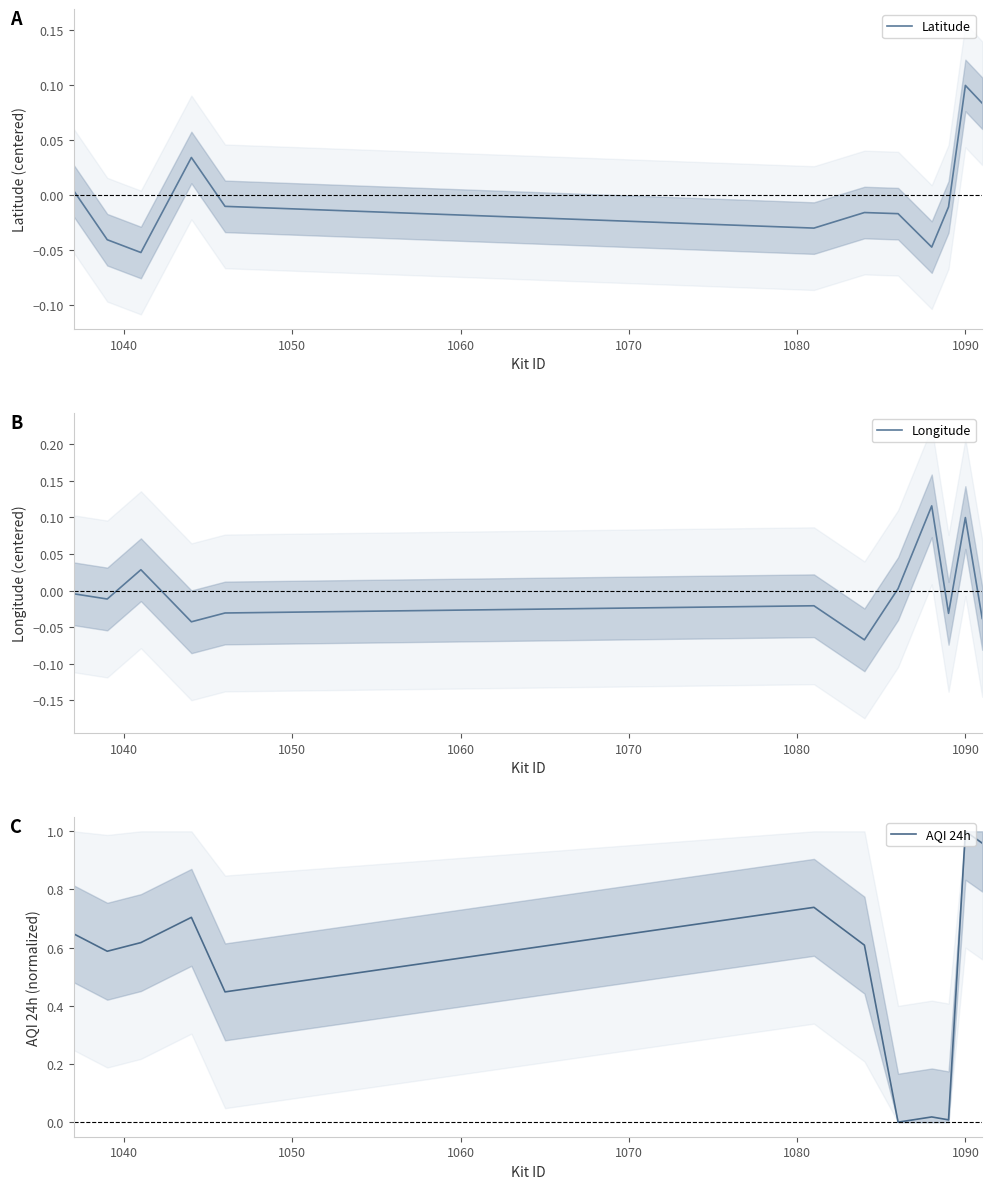

Which series has the widest spread of values?

AQI 24h